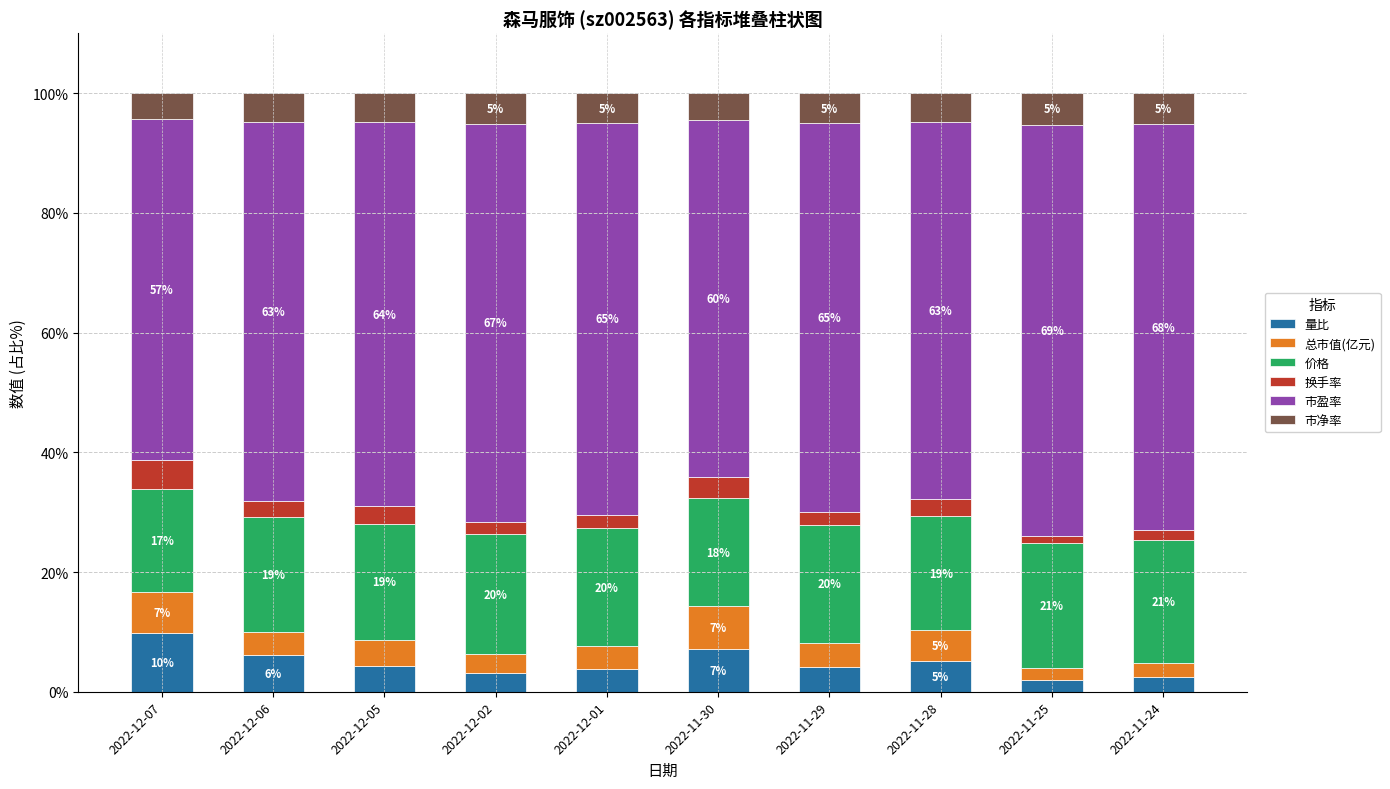

How many data points does each series have?

10